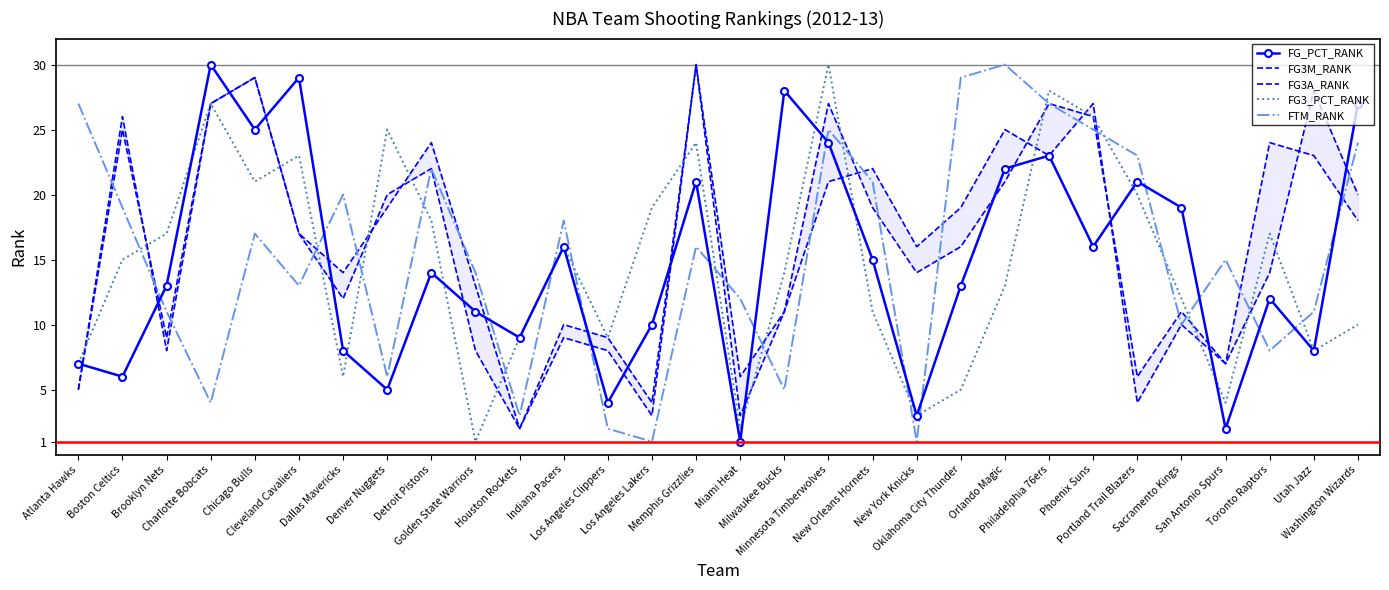

What is the total value across all series at Washington Wizards?

99